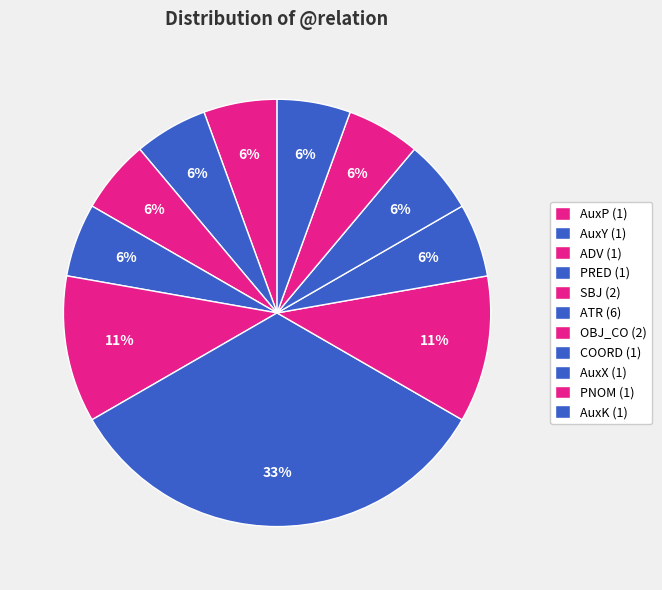

Count the number of slices in the pie.

11